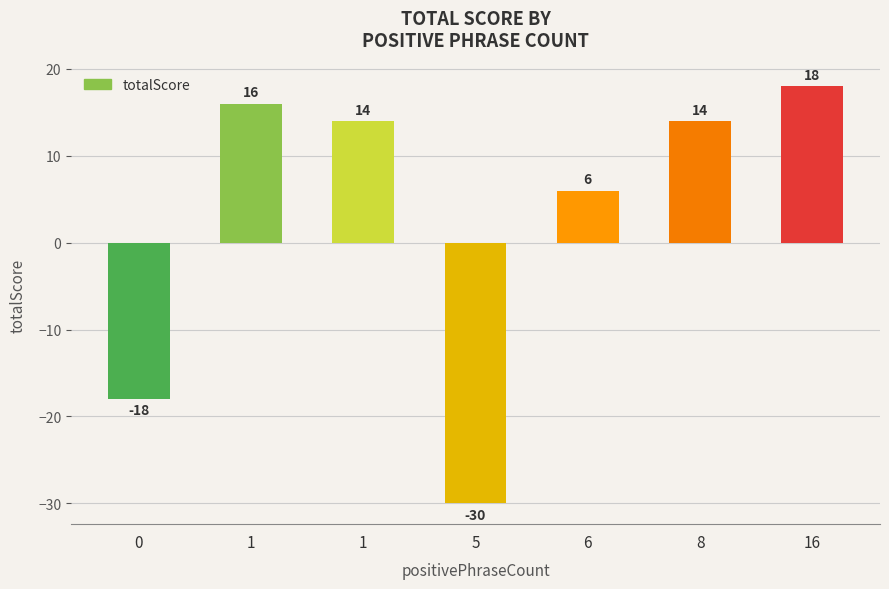

Are the bars horizontal?

No